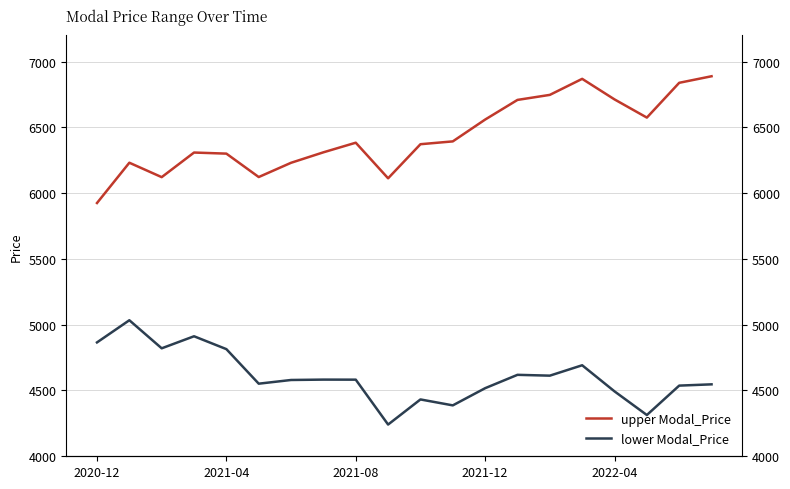

What is the sum of all upper Modal_Price values?

128712.7